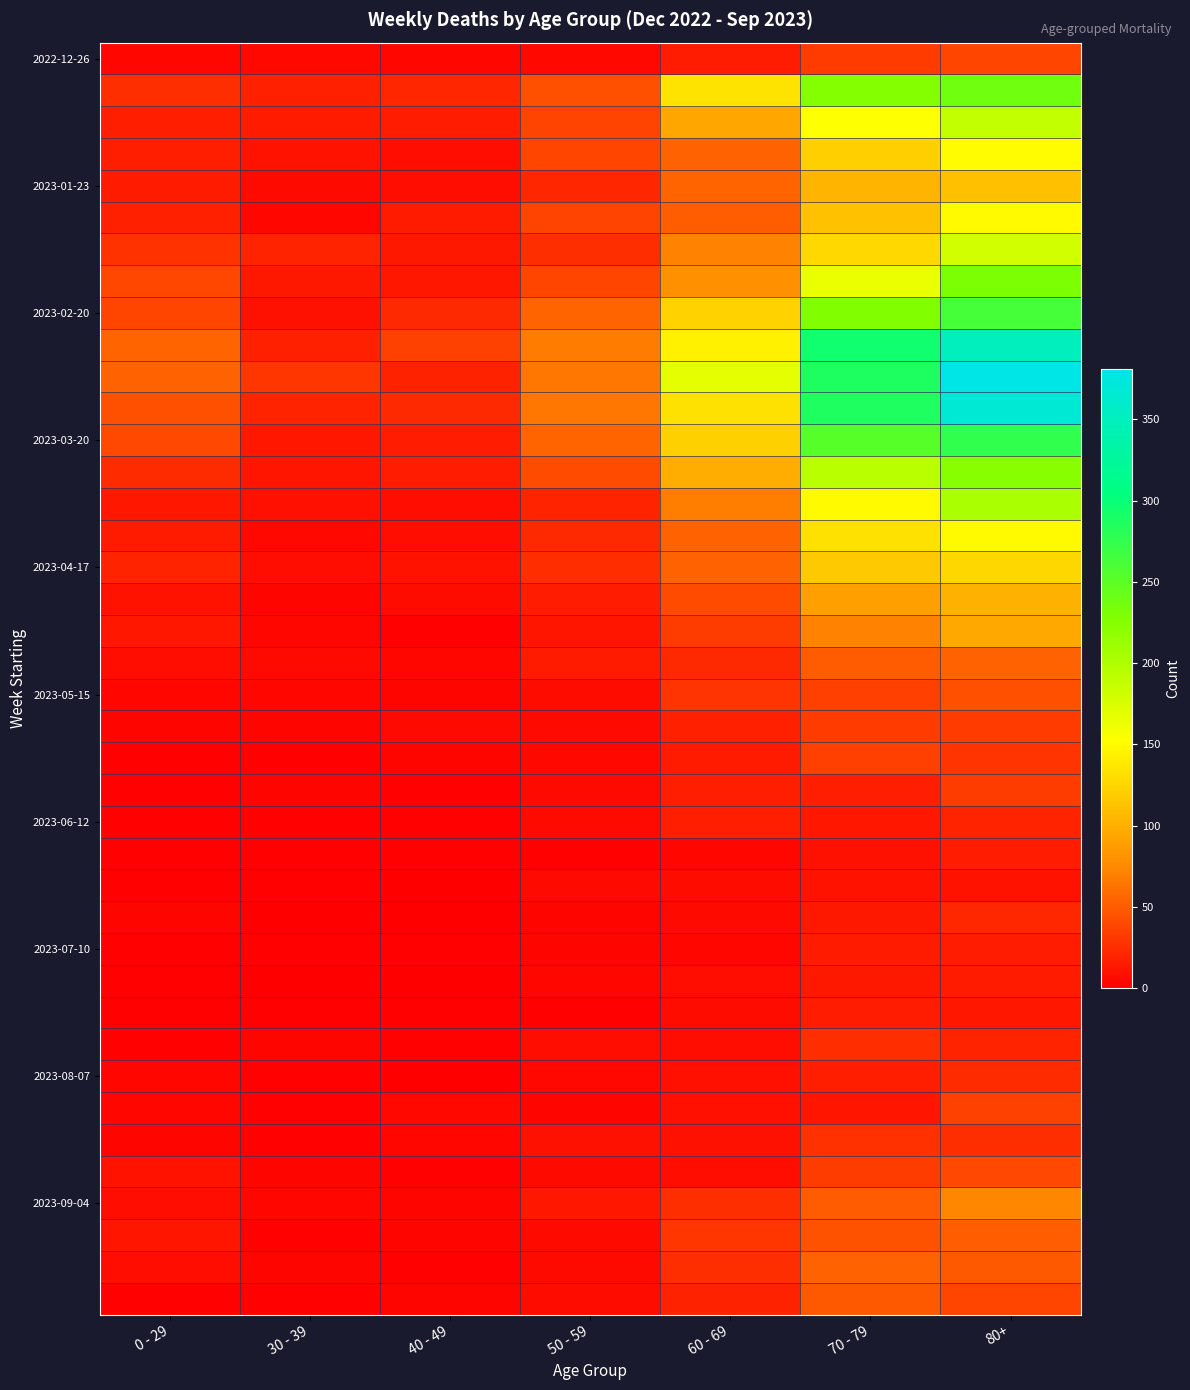

At which category is the sum across all series the highest?

80+